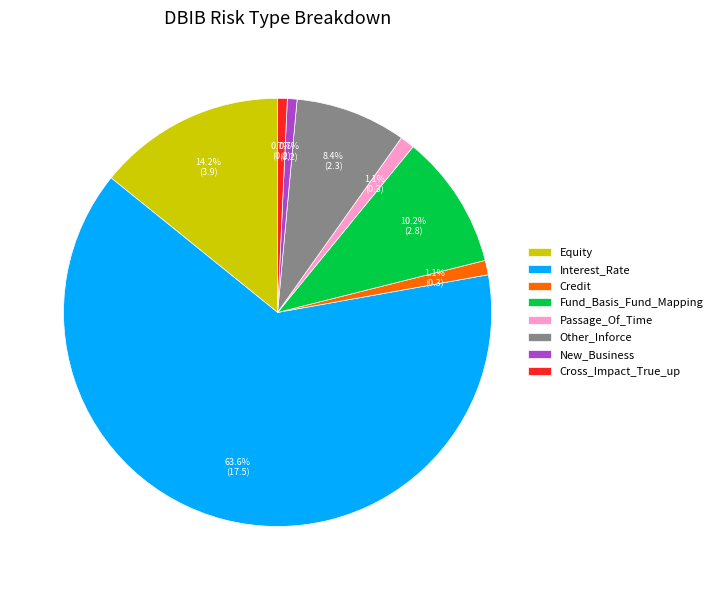

Is it true that Cross_Impact_True_up is 11% of the pie?

False